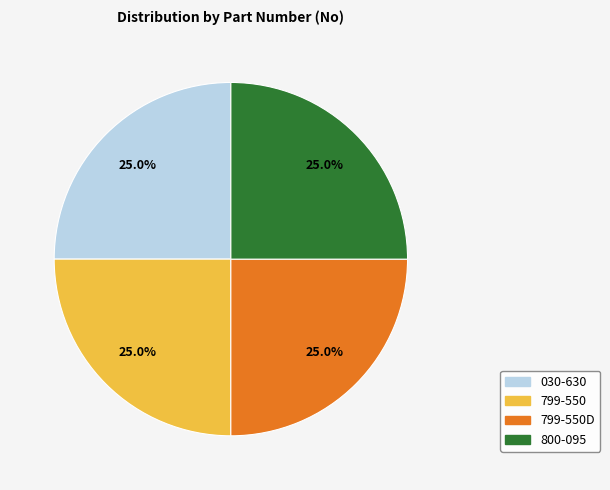

Is there a majority slice in this chart?

No